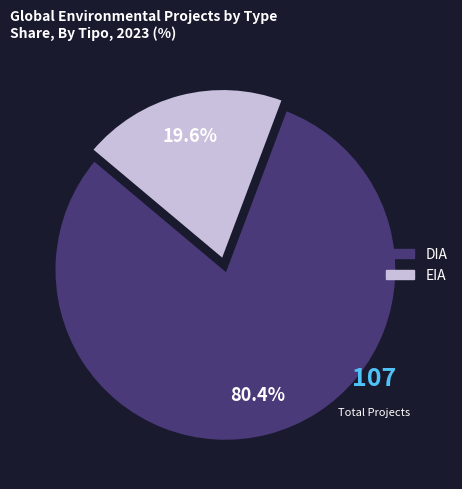

Count the number of slices in the pie.

2